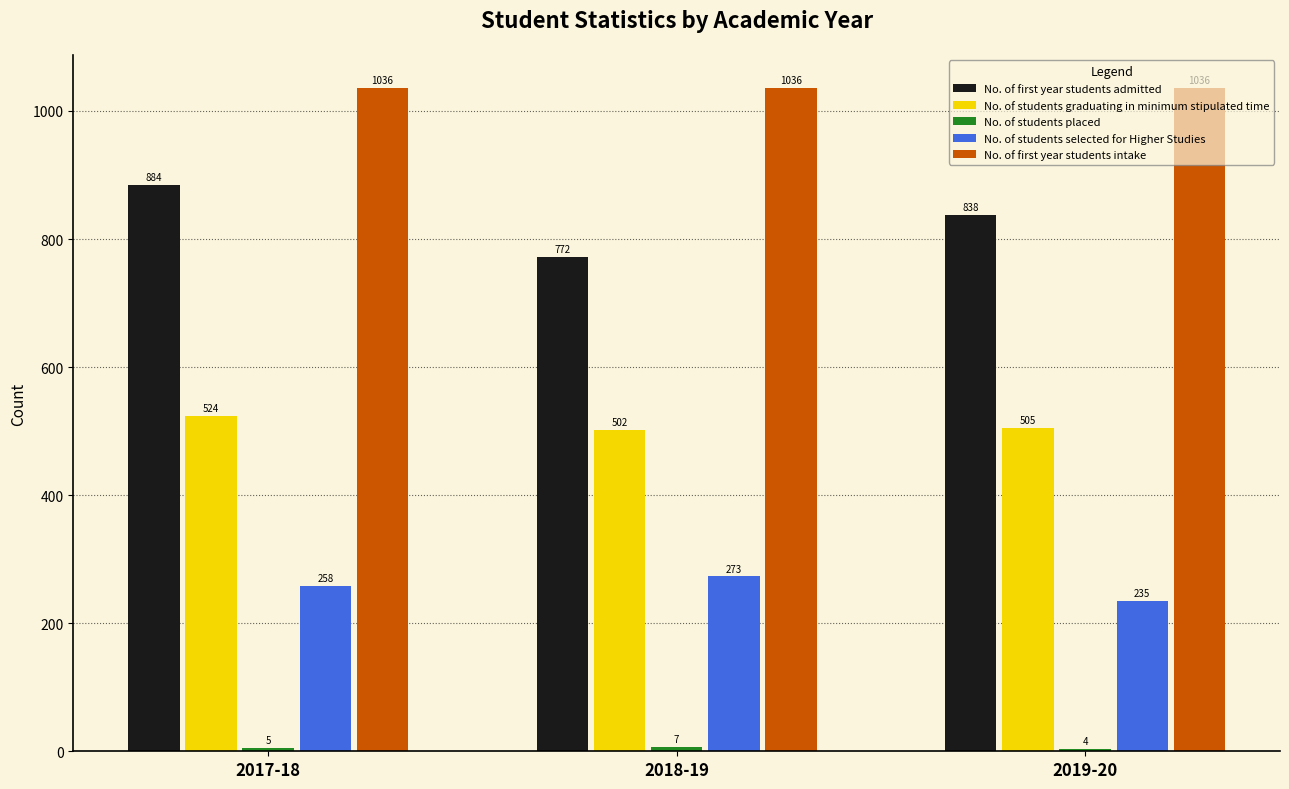

Count the No. of students graduating in minimum stipulated time values in the range 502 to 524.

3